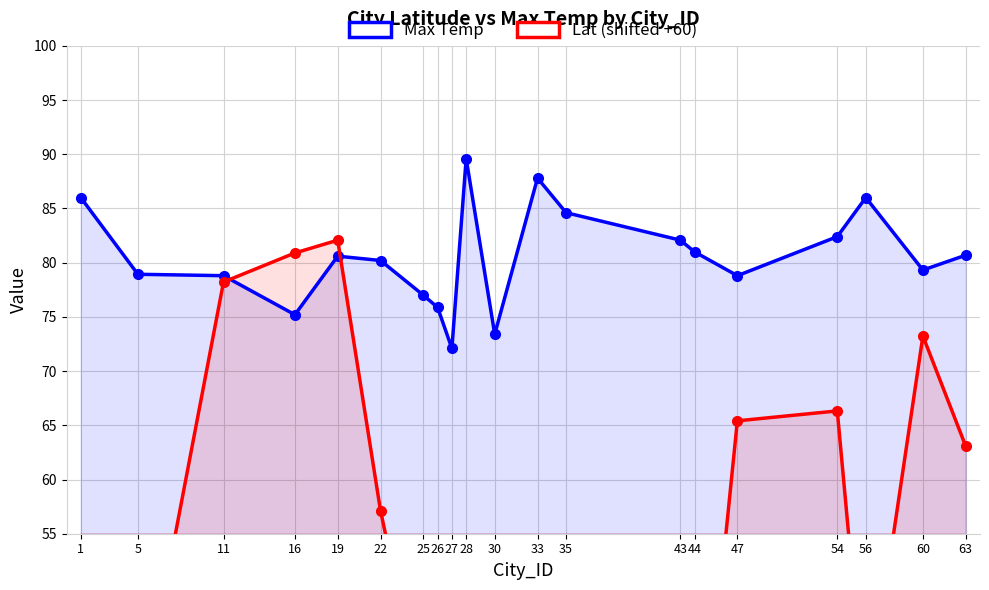

Between 19 and 28, which is larger?

28